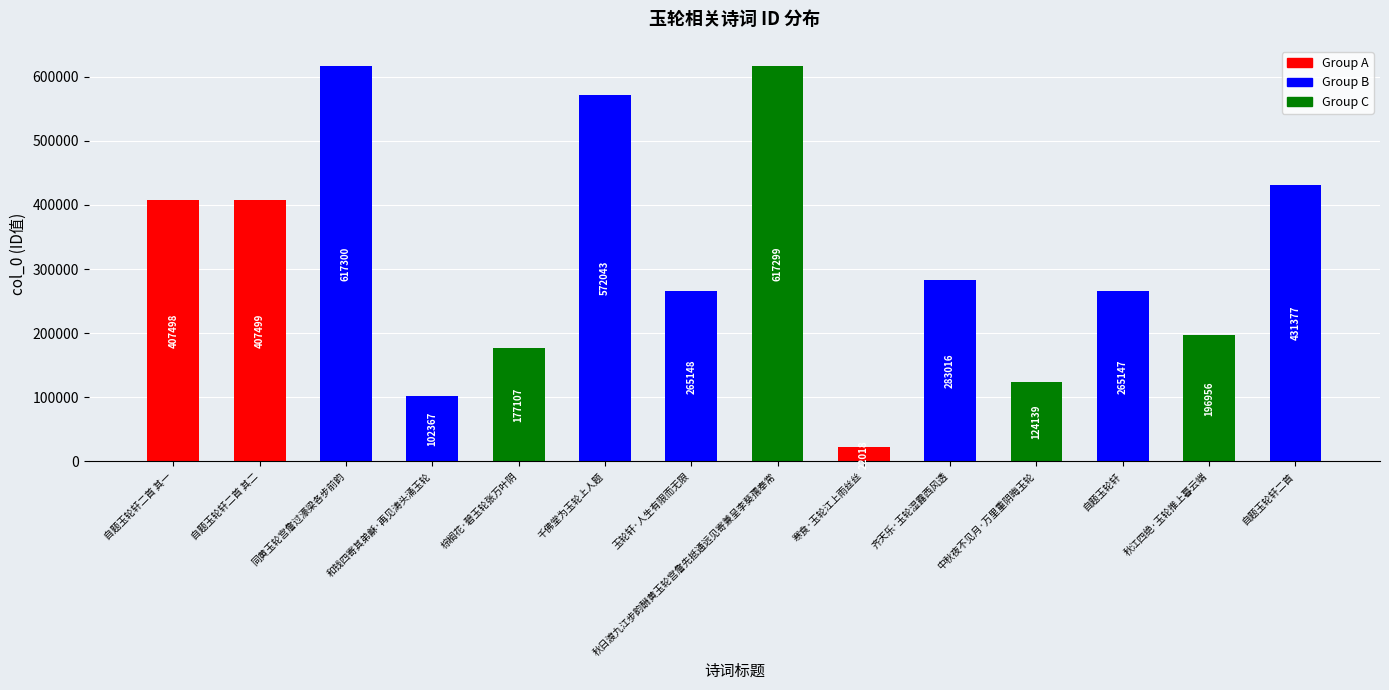

Are the bars grouped side by side (vs. stacked)?

No